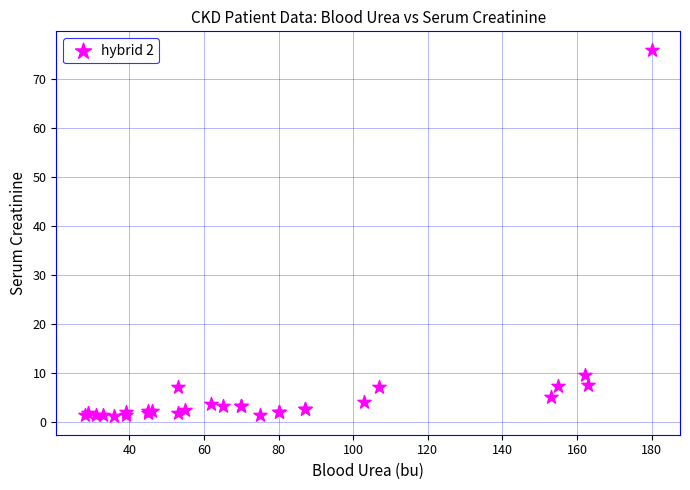

What Y value in the scatter plot is closest to 38?

9.6